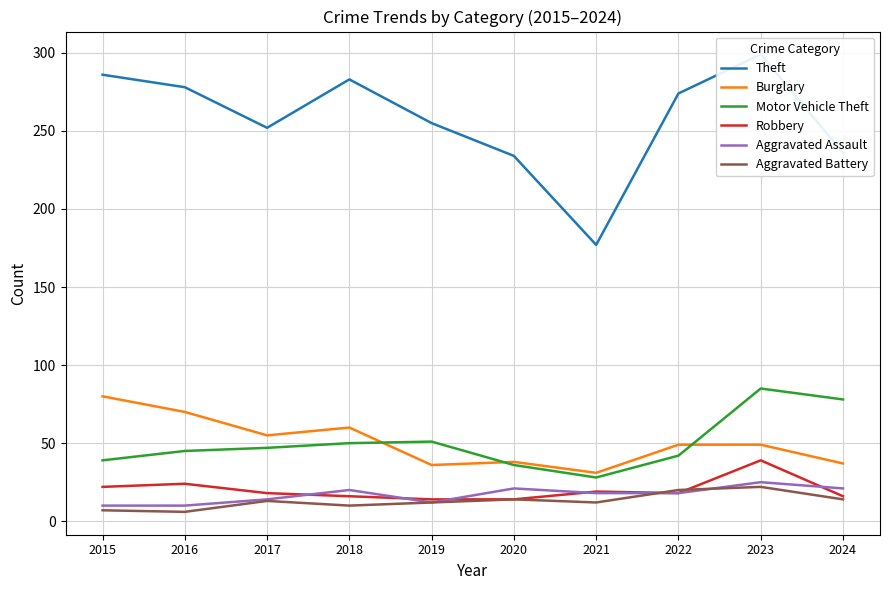

What is the lowest value of the Aggravated Battery series?

6